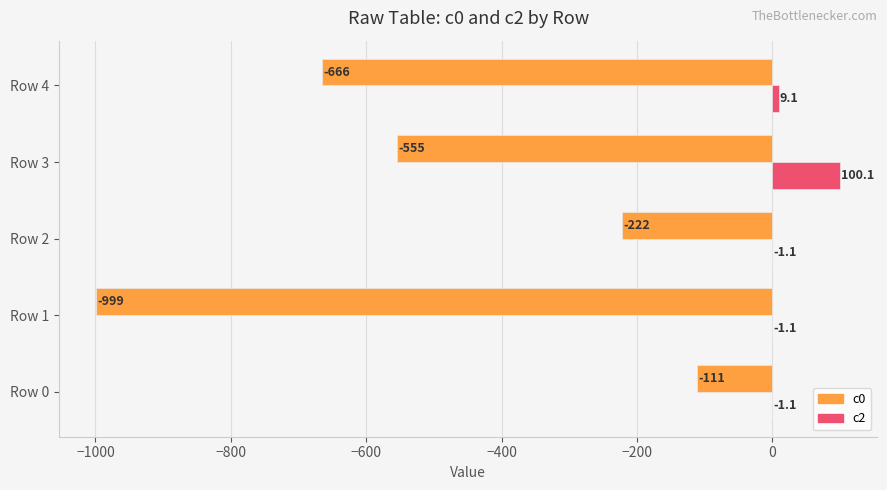

Count the number of categories in the chart.

5